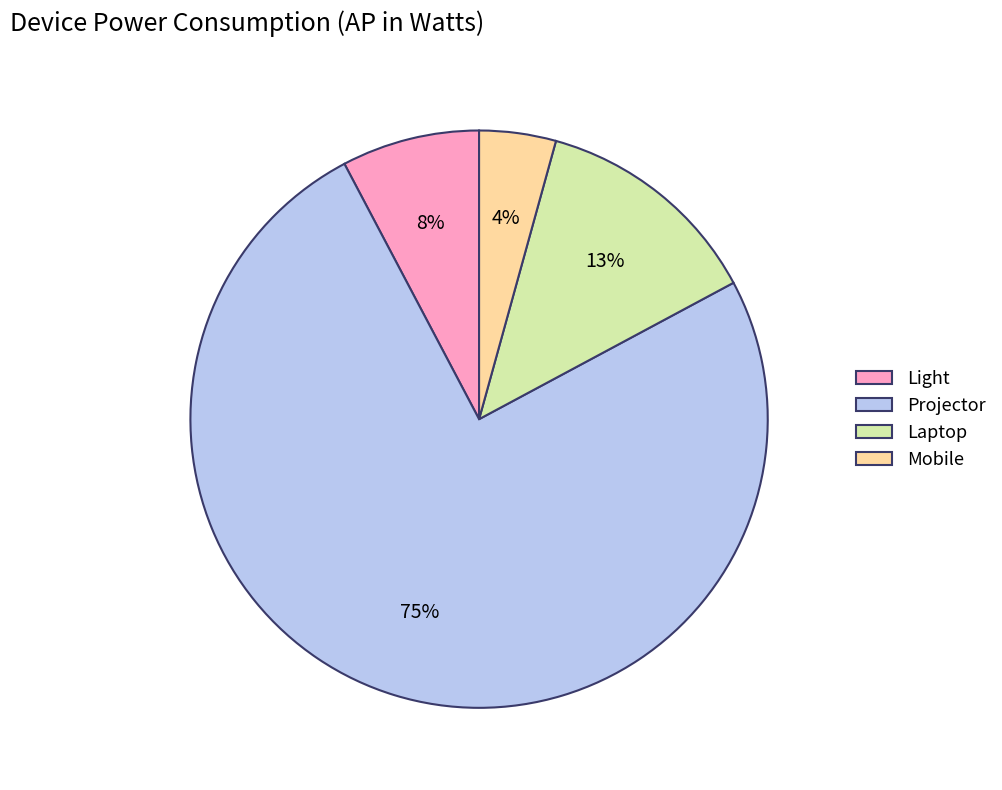

How many slices are in this pie chart?

4